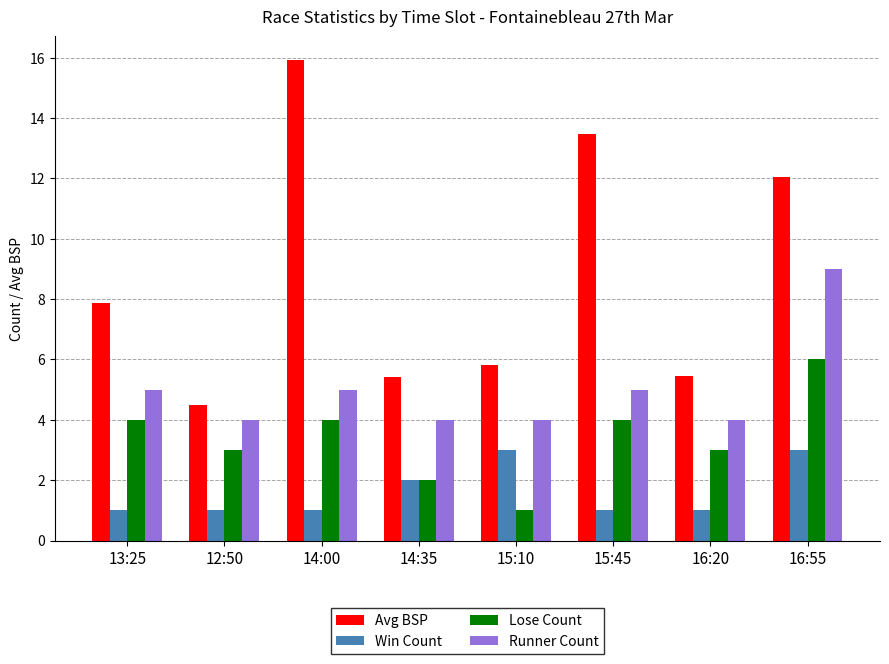

Which series has the largest range (max minus min)?

Avg BSP